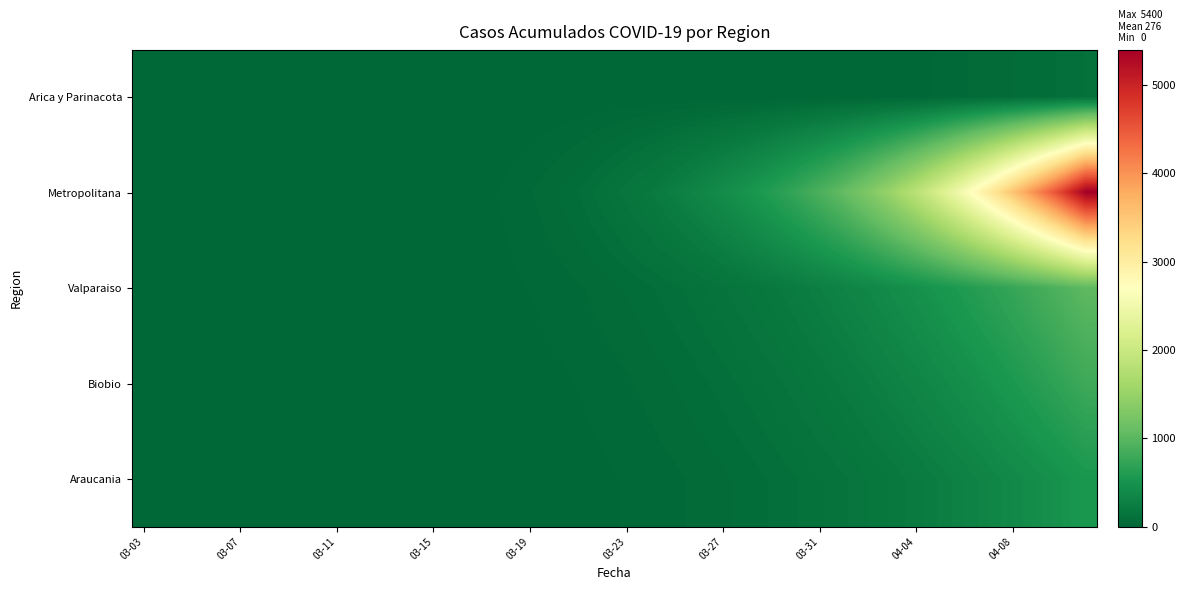

Rank the series by their maximum value, from lowest to highest.

Arica y Parinacota, Araucania, Biobio, Valparaiso, Metropolitana